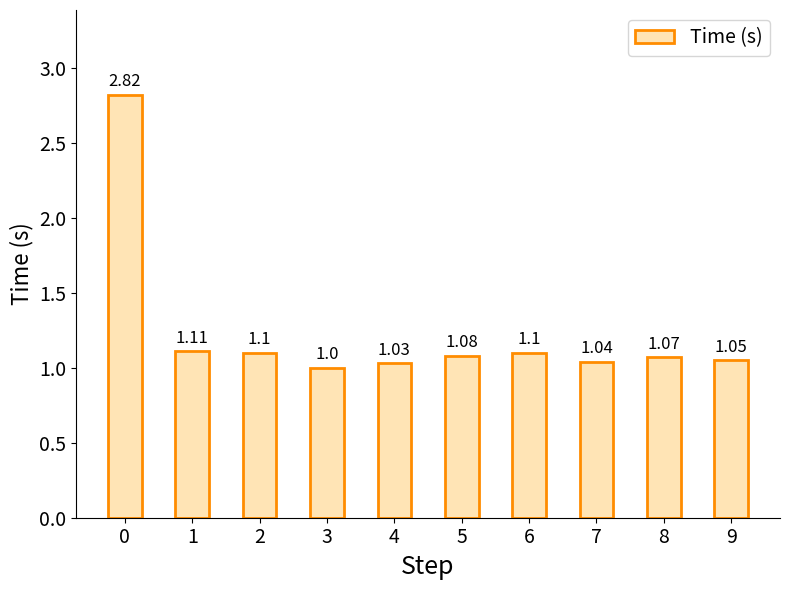

What is the sum of all values?

12.4